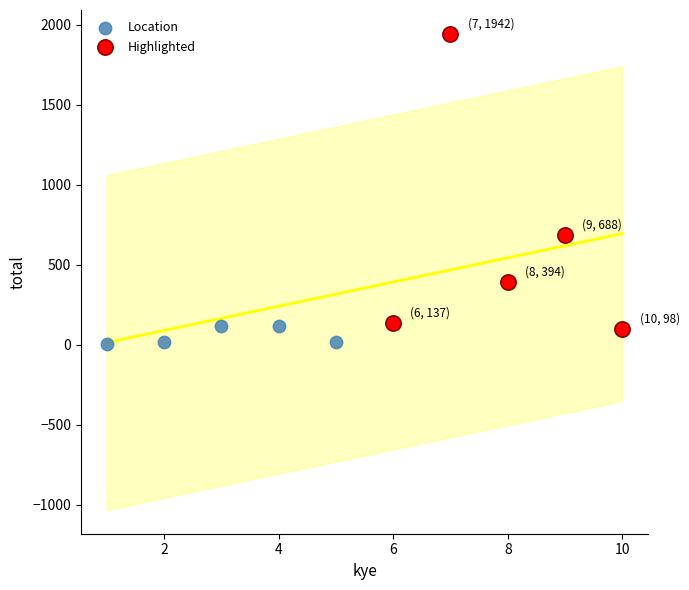

Which series reaches the maximum Y coordinate?

Highlighted